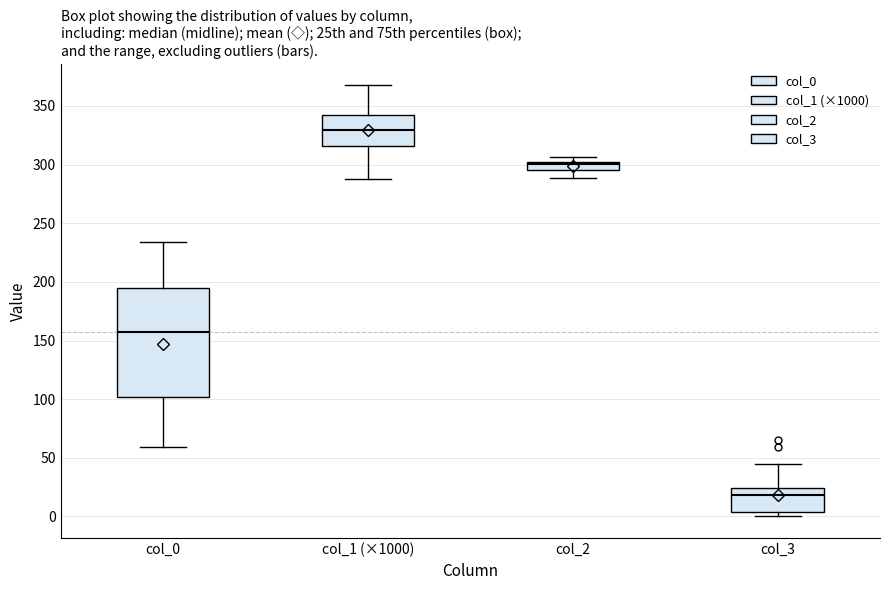

Which box is the tallest, from its lower edge to its upper edge?

col_0